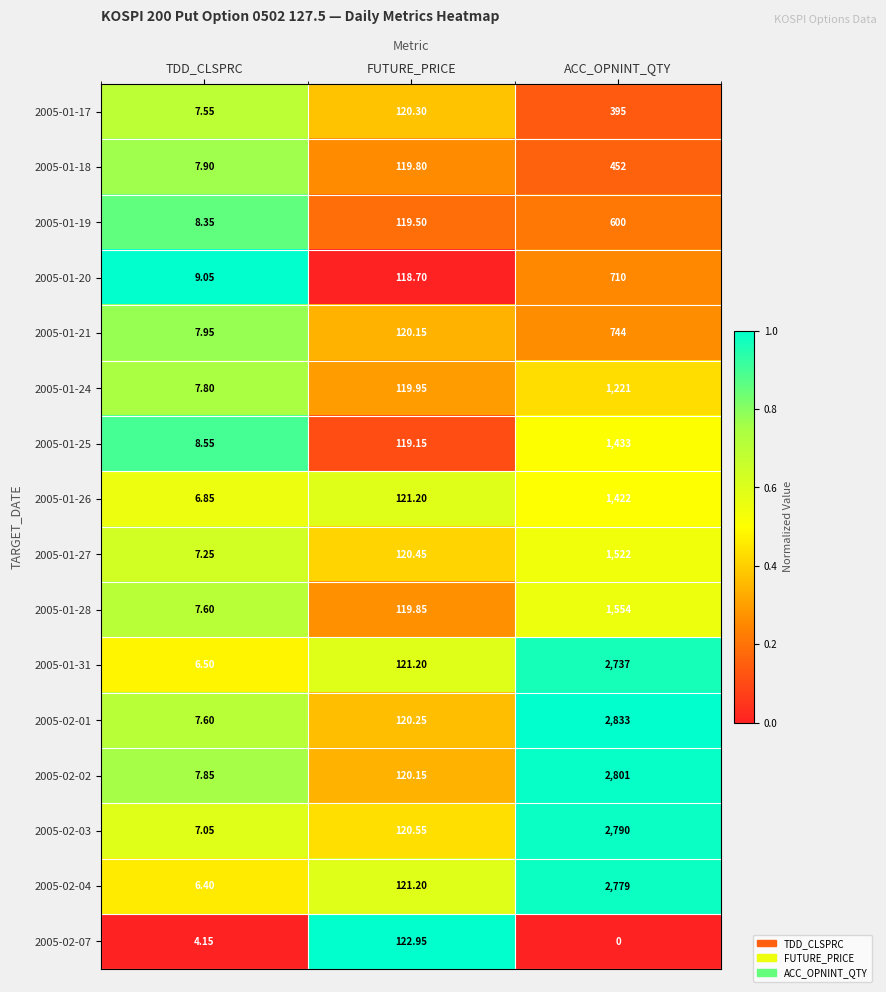

At which category is the sum across all series the highest?

ACC_OPNINT_QTY